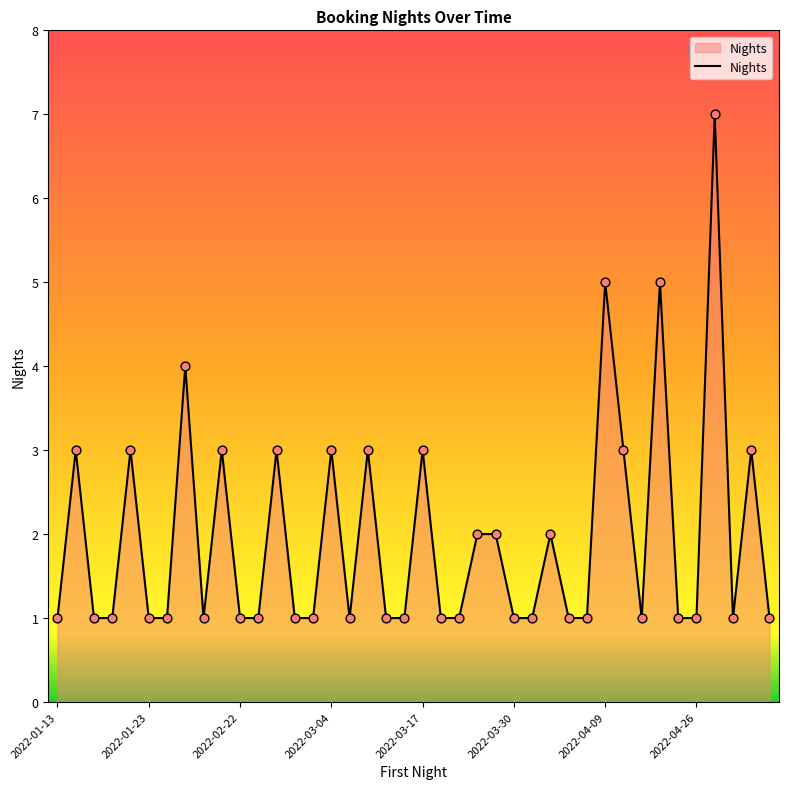

What is the greatest value displayed?

7